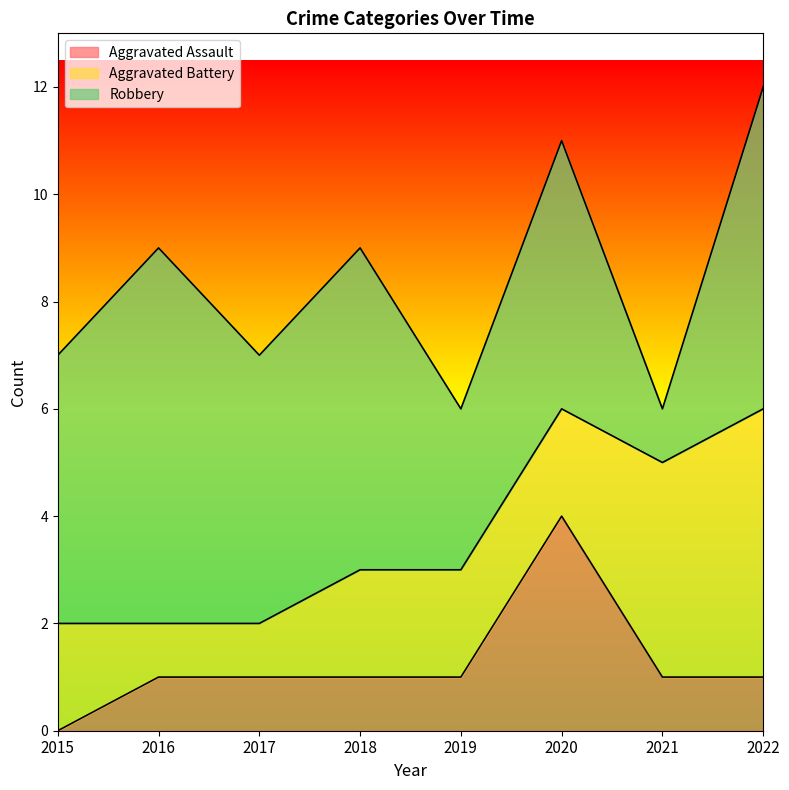

How many values in the Robbery series are below 5?

2